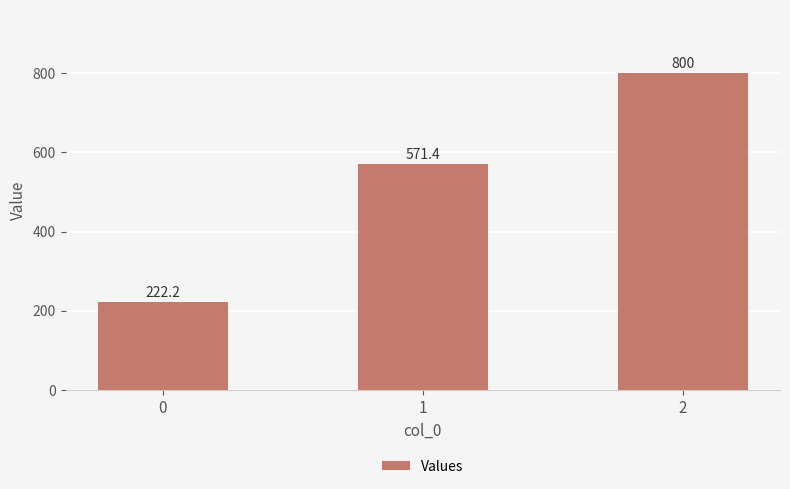

What is the value of the 1st bar from the left?

222.2